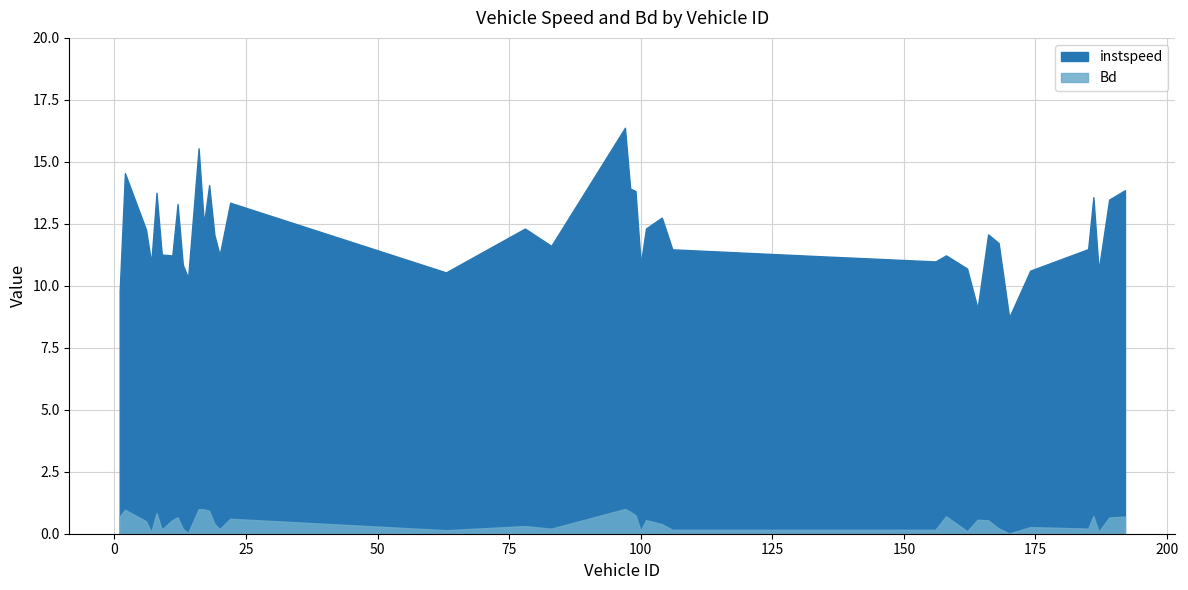

At which label is instspeed closest to 12?

19.0